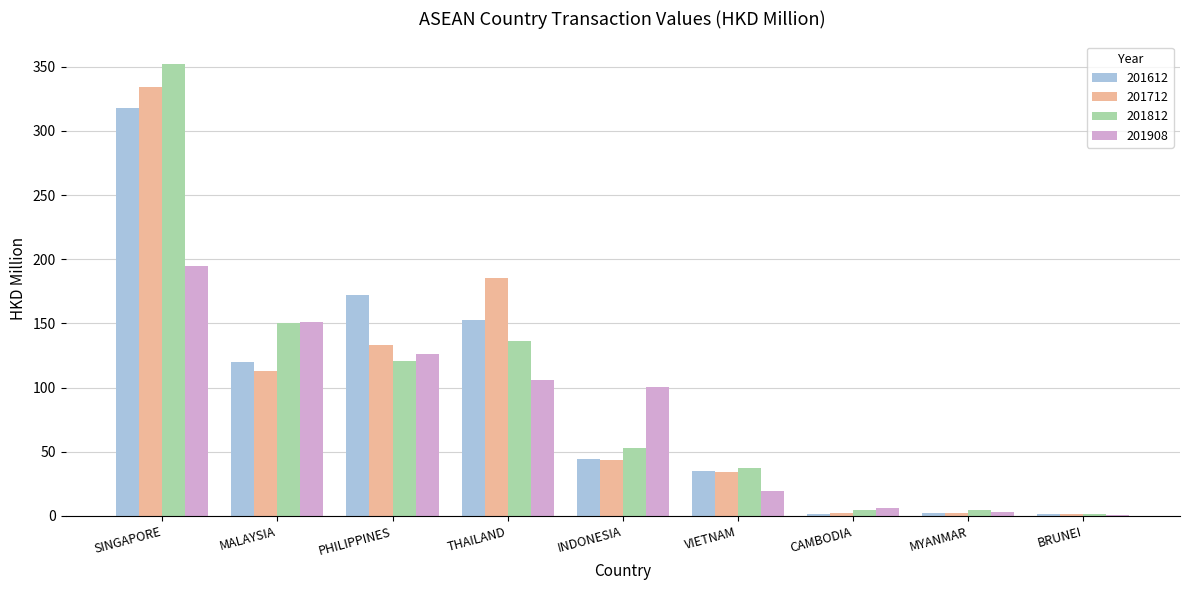

Between THAILAND and VIETNAM, which series saw the biggest shift?

201712